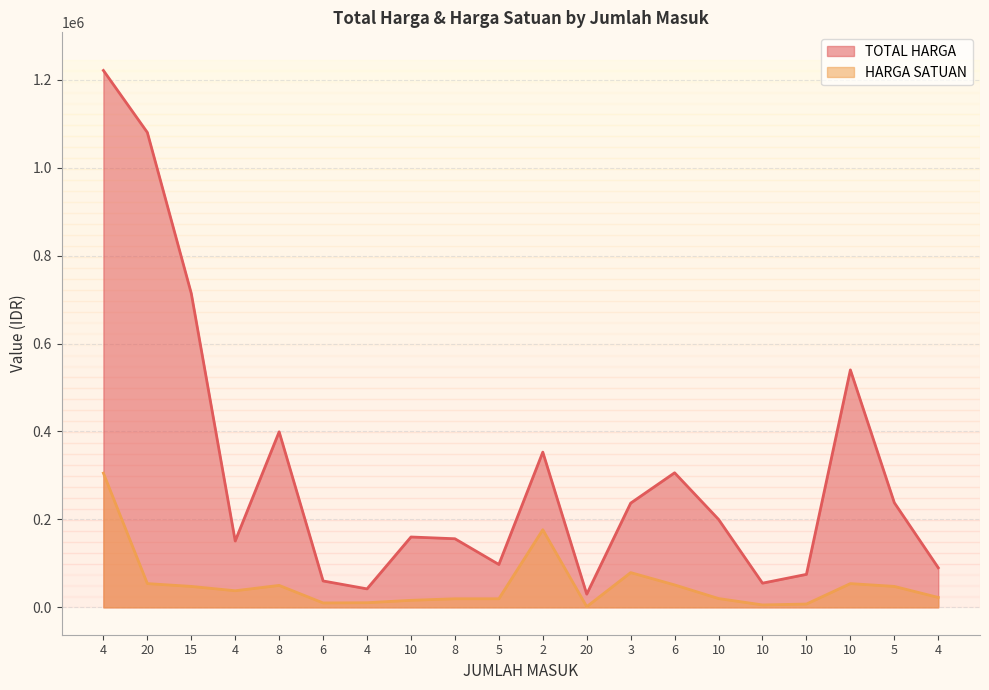

Is the value of HARGA SATUAN at 3 greater than the value of TOTAL HARGA at 4?

No